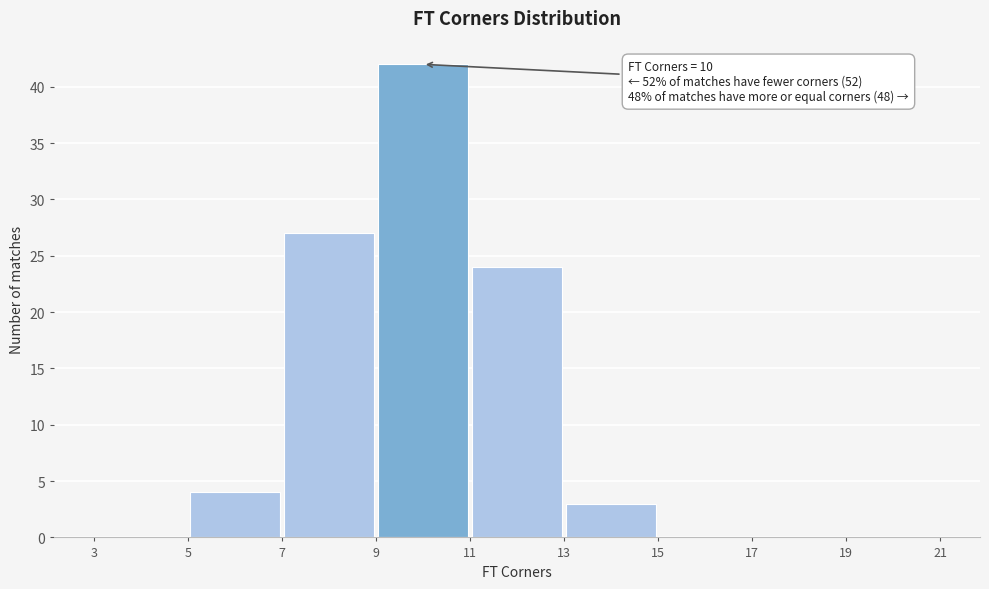

Over which range of the x-axis is the bar tallest?

9 to 11